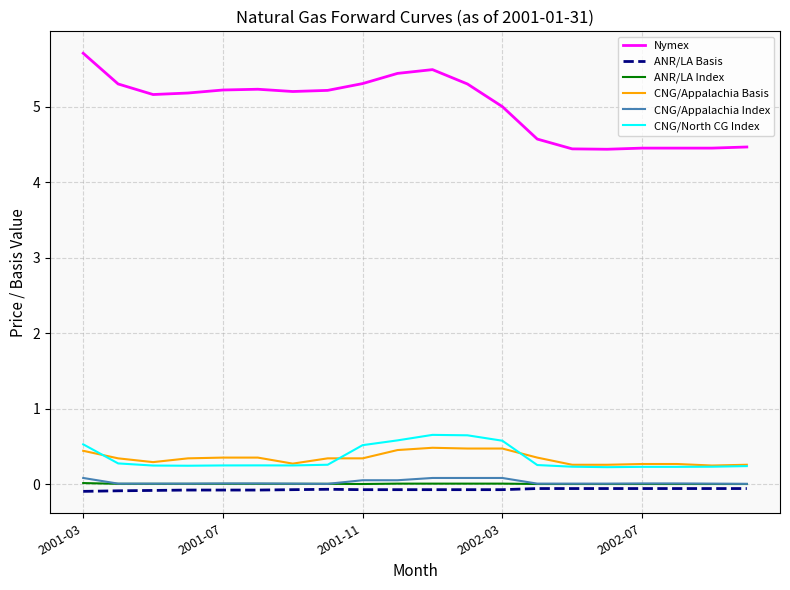

Is this an area chart (filled region under the line)?

No